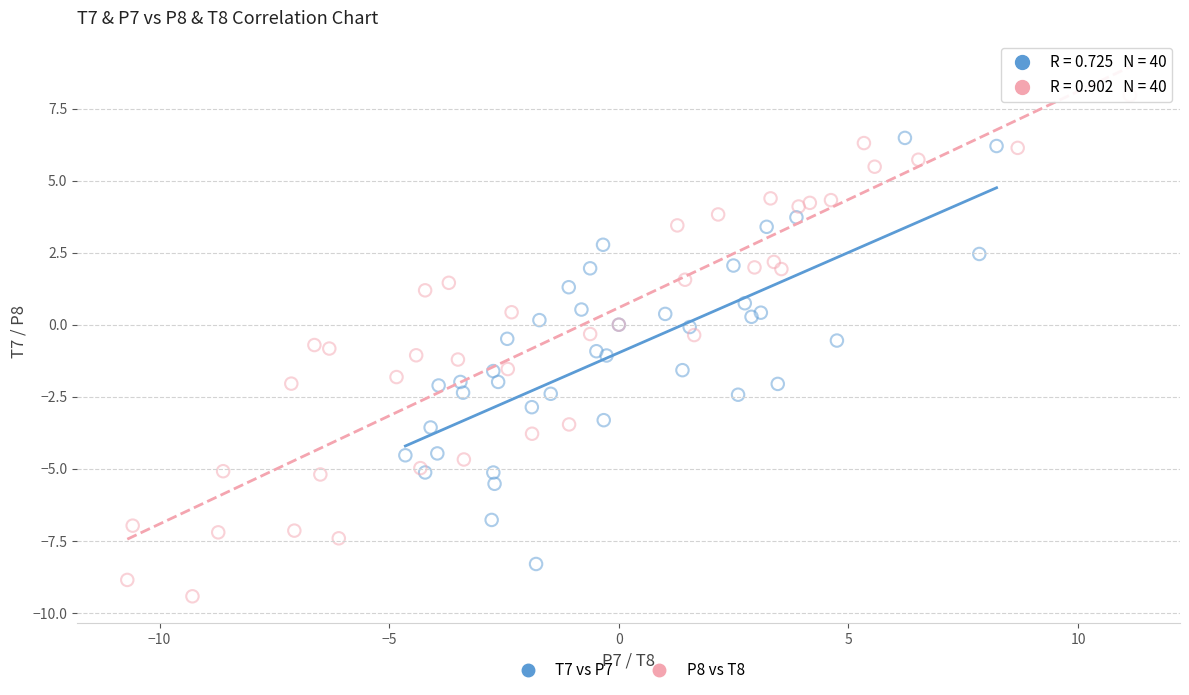

Which series reaches the maximum Y coordinate?

P8 vs T8